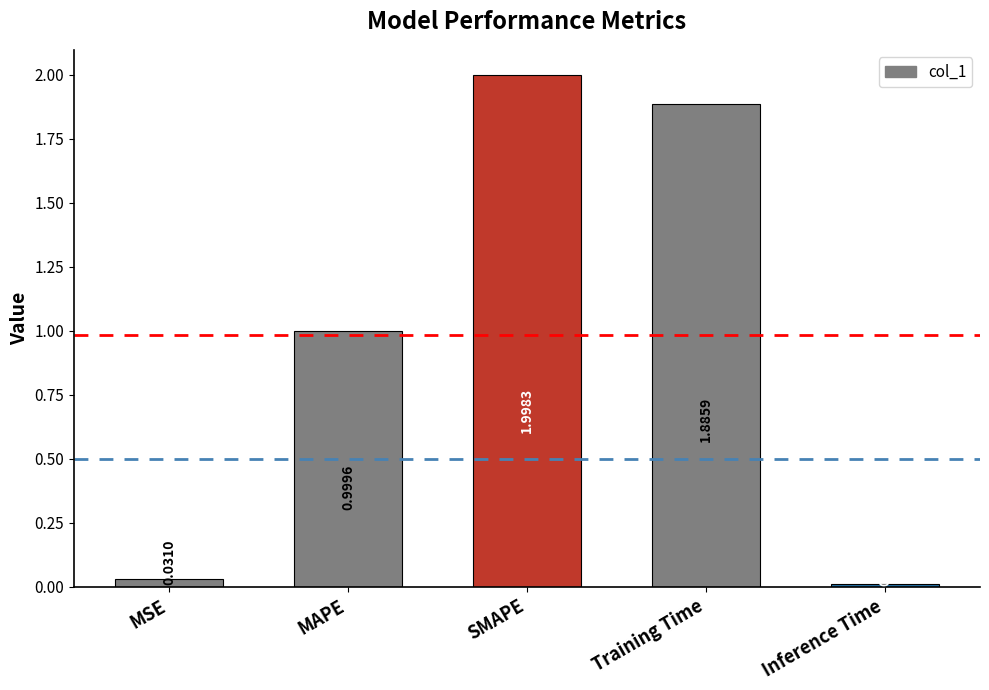

Which label corresponds to the smallest value in the chart?

Inference Time